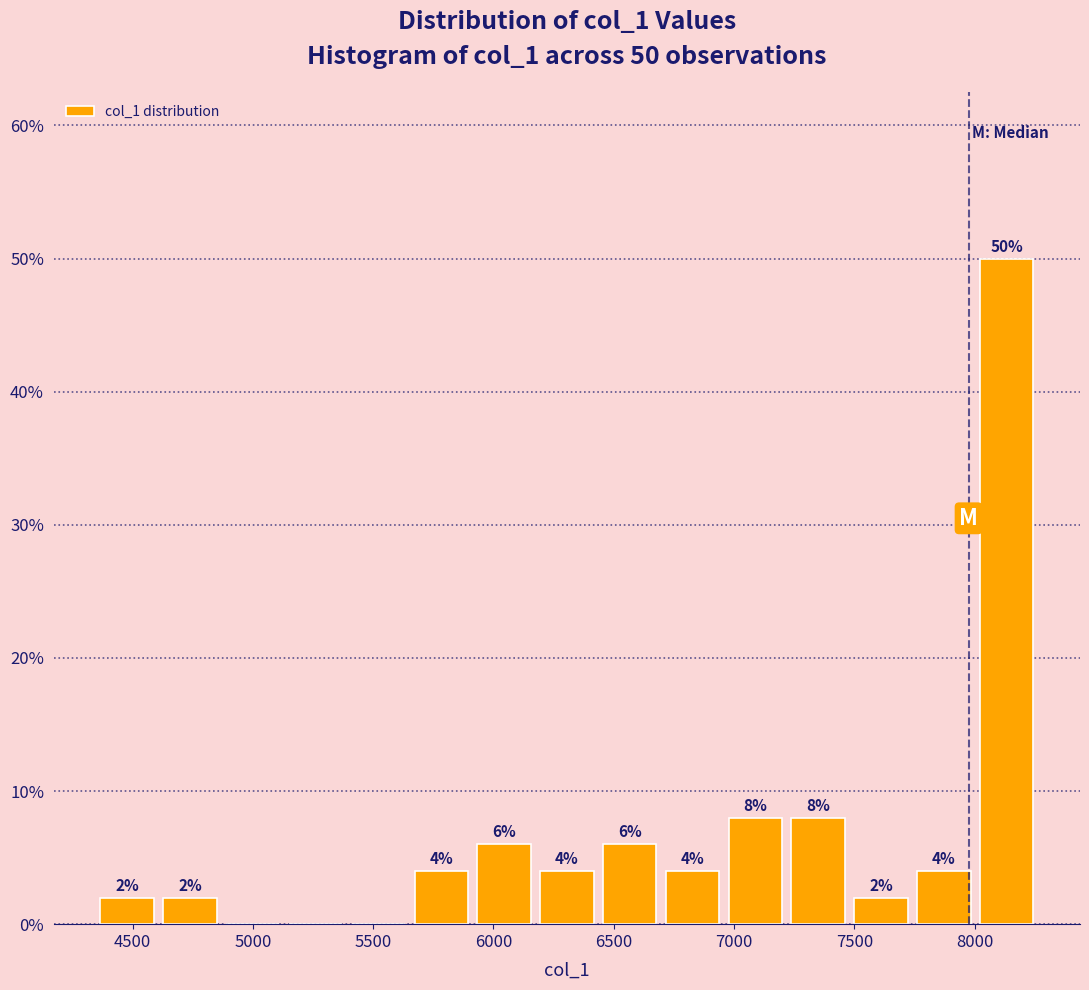

Over which range of the x-axis is the bar tallest?

8000 to 8250